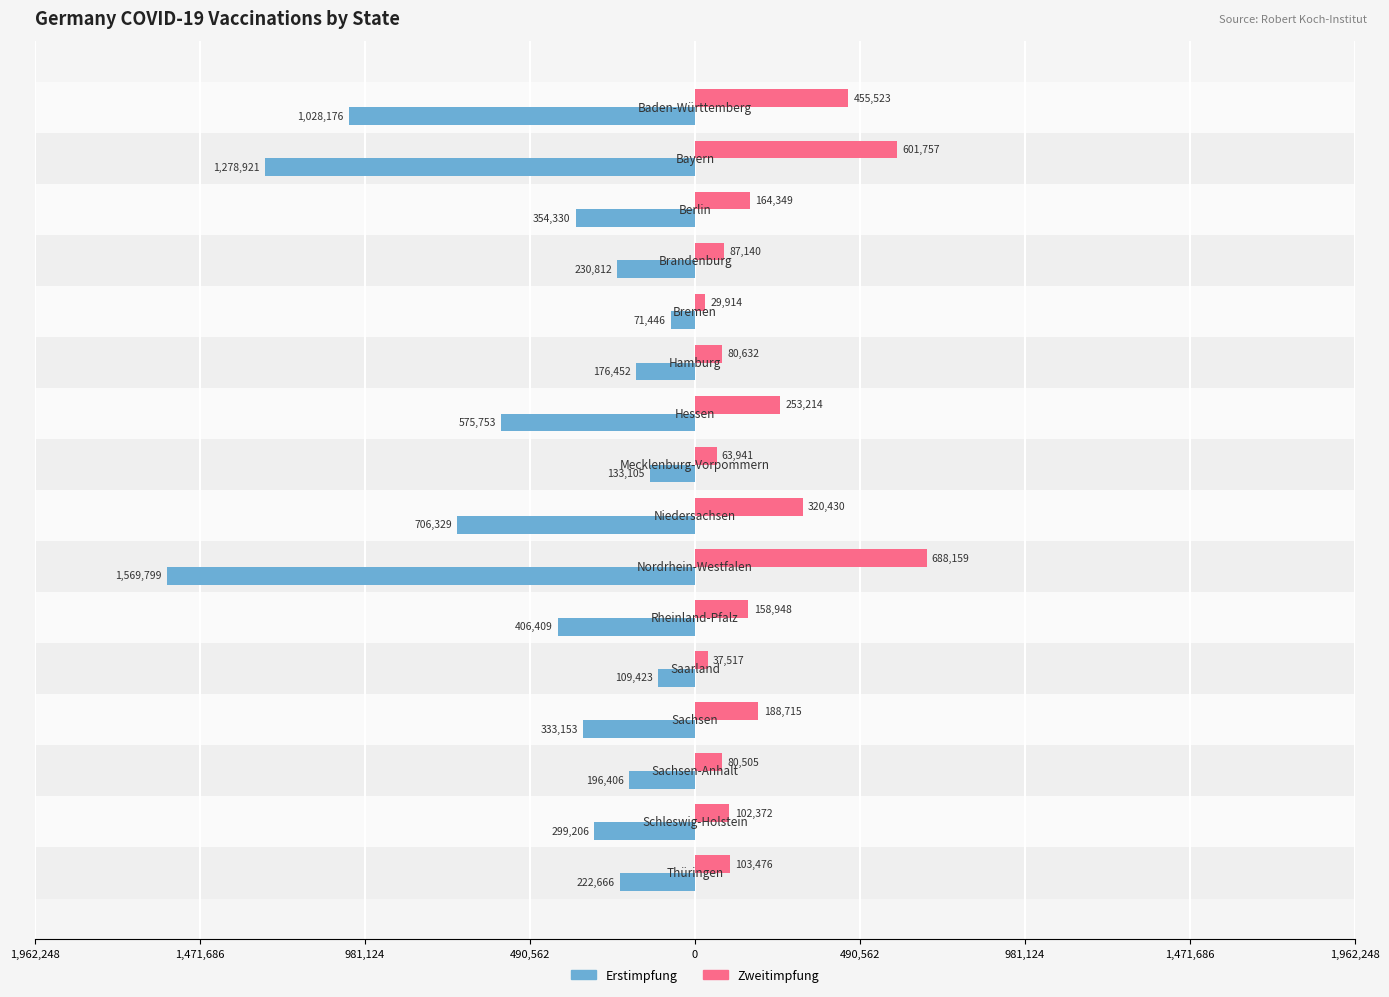

What are all the series names shown in the legend?

Erstimpfung, Zweitimpfung